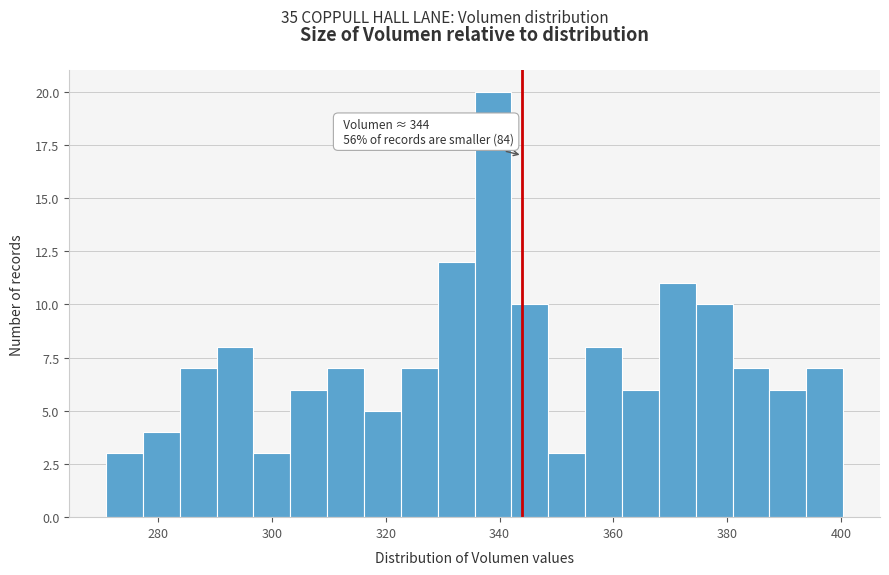

Around what value on the x-axis is the tallest bar? Give the approximate position of its centre, as read against the axis.

338